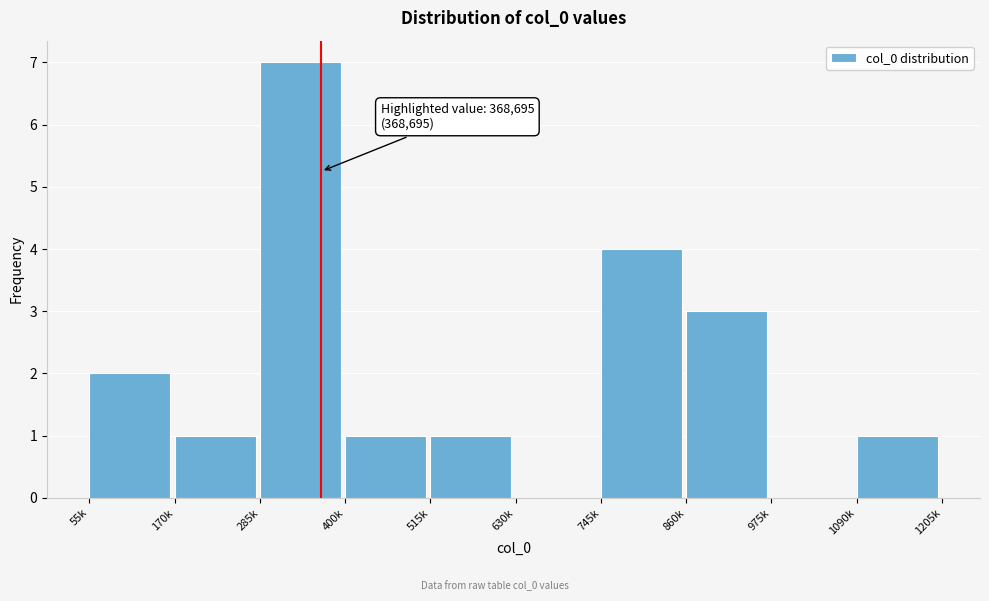

Reading left to right, extract all data points from this chart.

55k=2	170k=1	285k=7	400k=1	515k=1	630k=0	745k=4	860k=3	975k=0	1090k=1